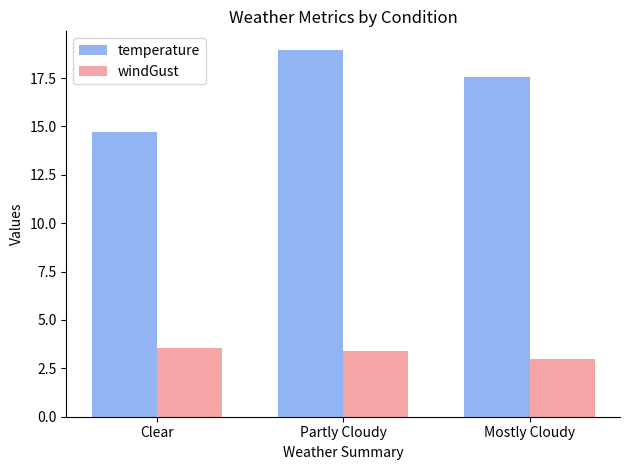

List the series in order of their peak value, lowest first.

windGust, temperature